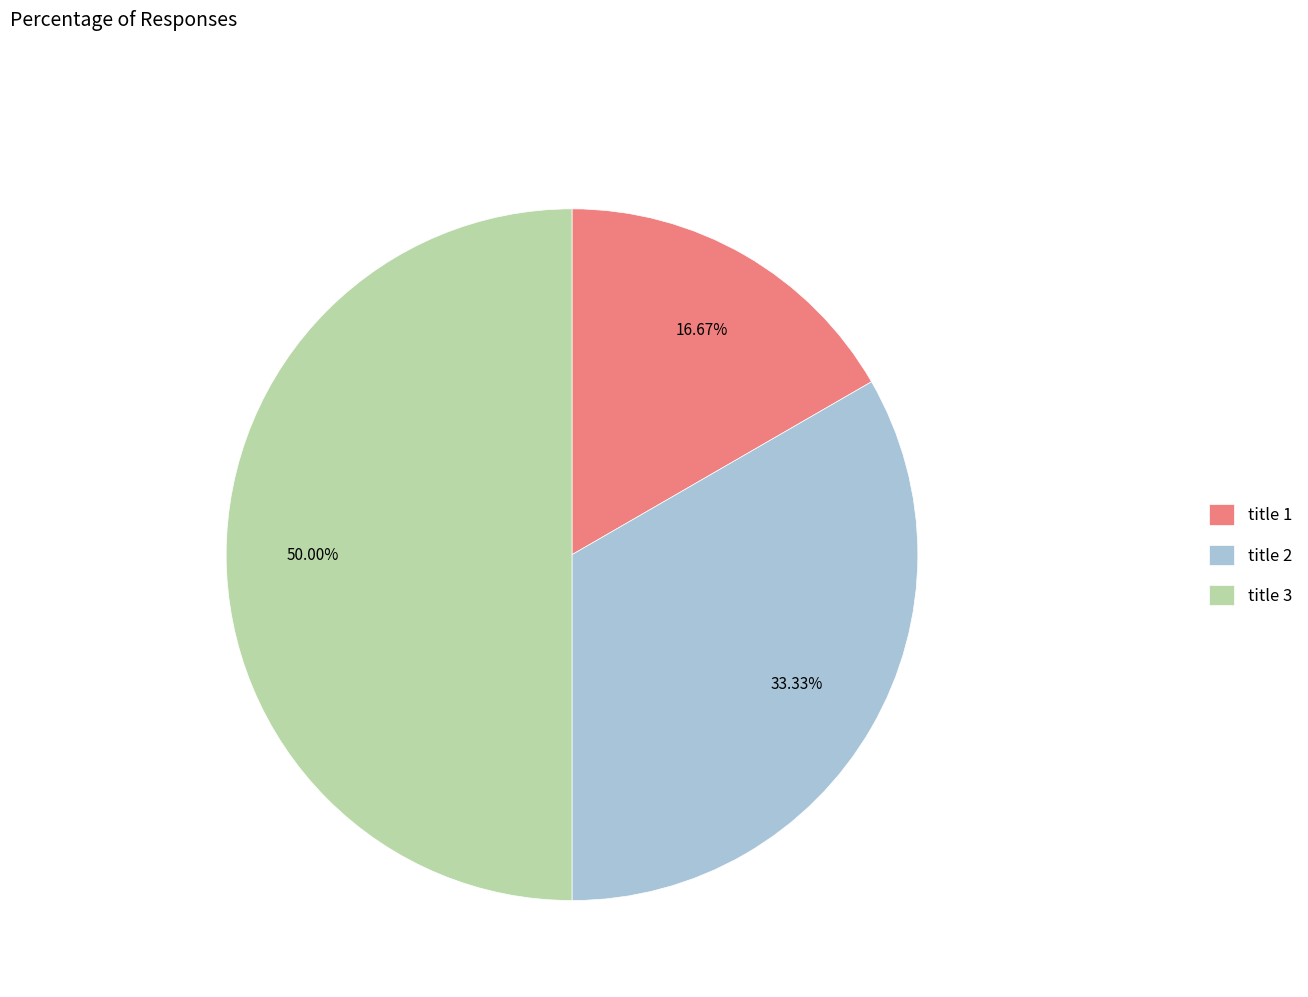

Is title 1 the majority of the pie?

No